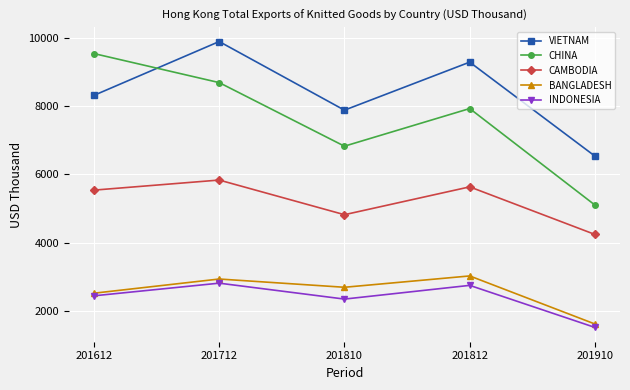

What is the difference between the VIETNAM values at 201810 and 201712?

2006.0